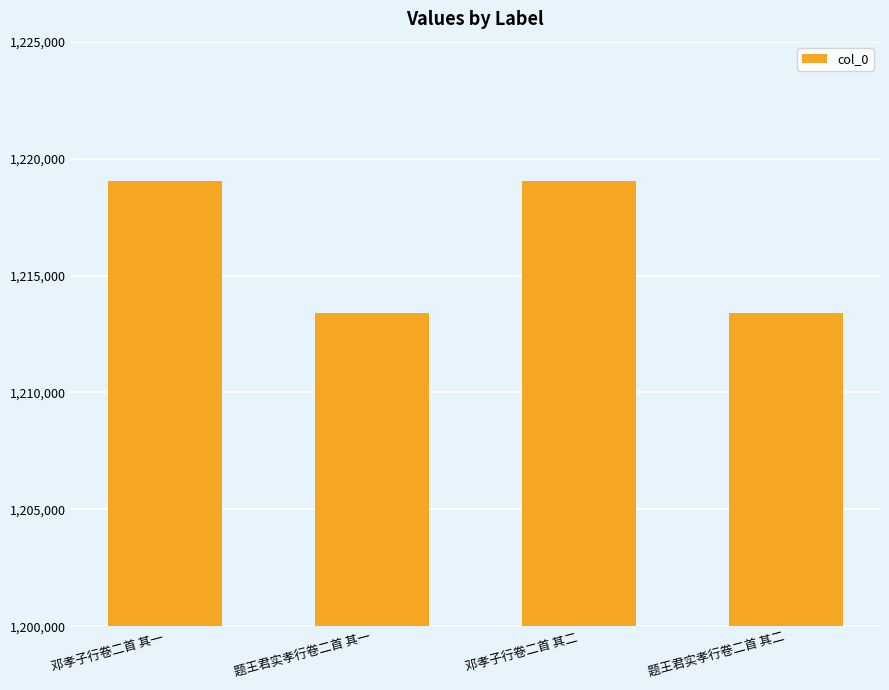

What is the maximum value shown in the chart?

1219045